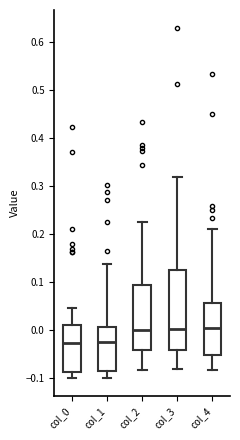

Where is the upper edge of the box for col_2 on the y-axis? The values are not printed on the chart, so give them approximately, as read against the axis.

0.09